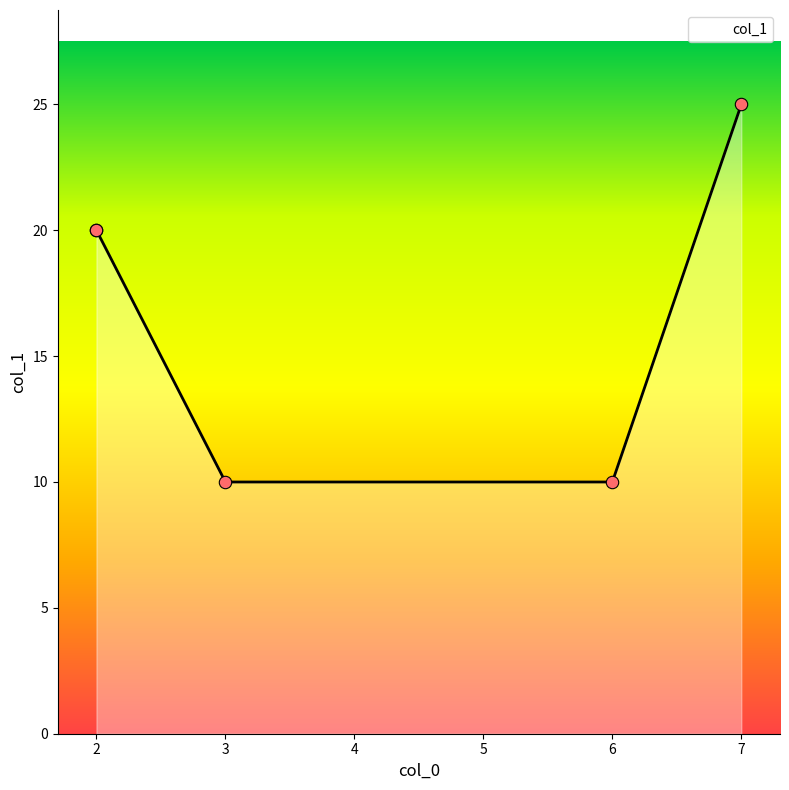

What is the ratio of the value at 2 to the value at 6?

2.0